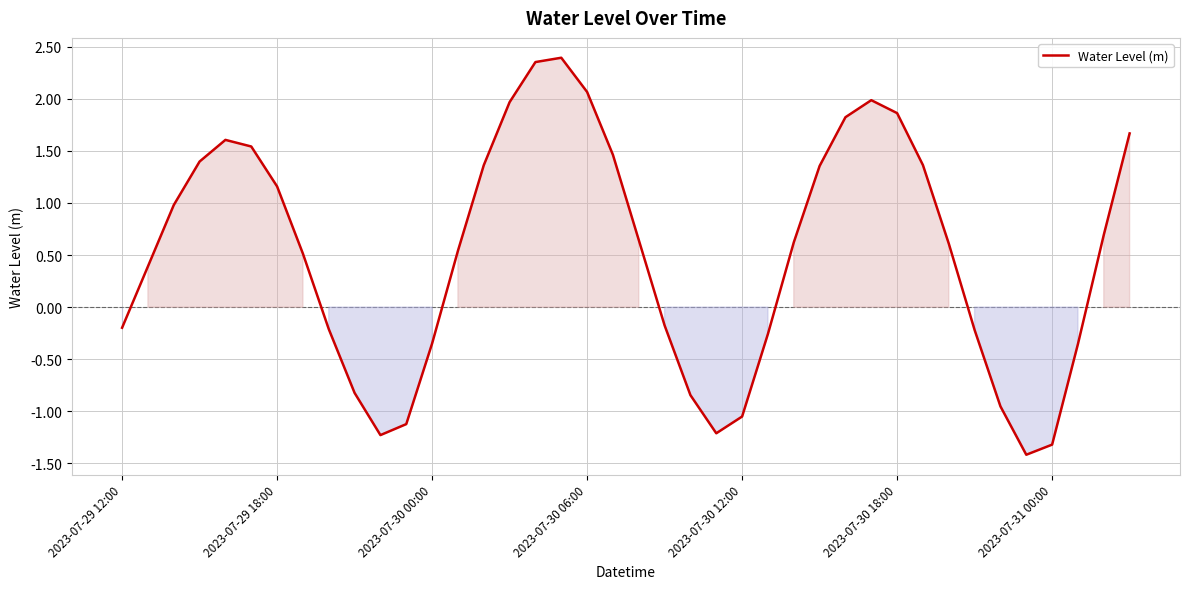

What is the difference between the maximum and minimum values?

3.8